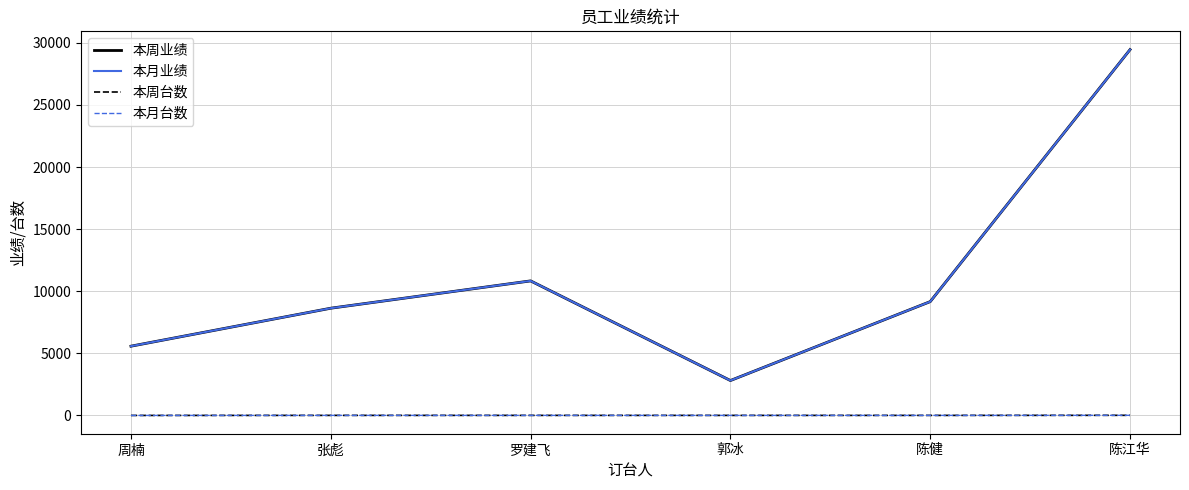

At how many categories does at least one series exceed 682?

6